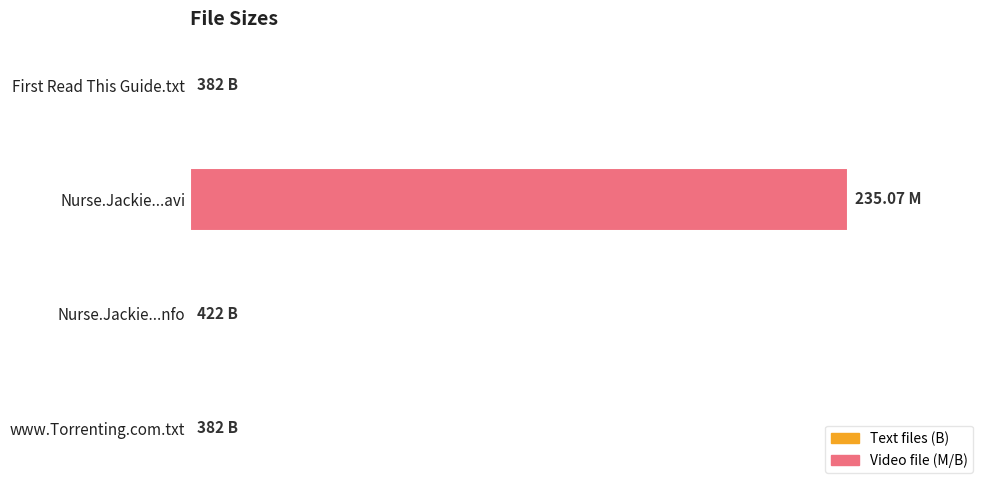

Are the bars horizontal?

Yes